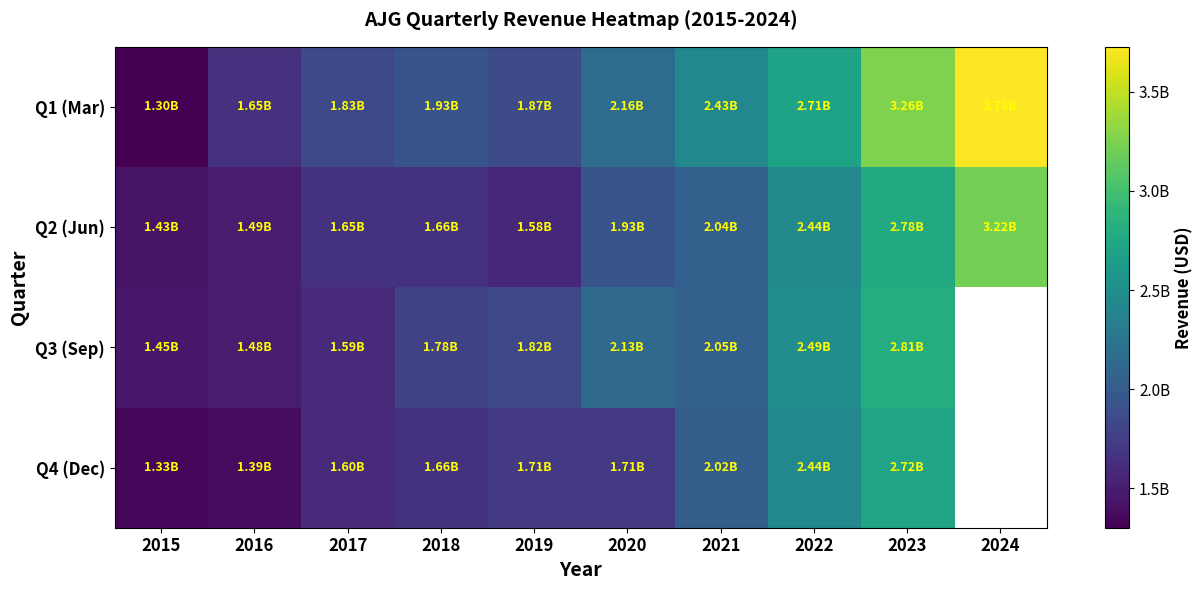

At 2021, list the series in order from smallest to largest.

Q4 (Dec), Q2 (Jun), Q3 (Sep), Q1 (Mar)